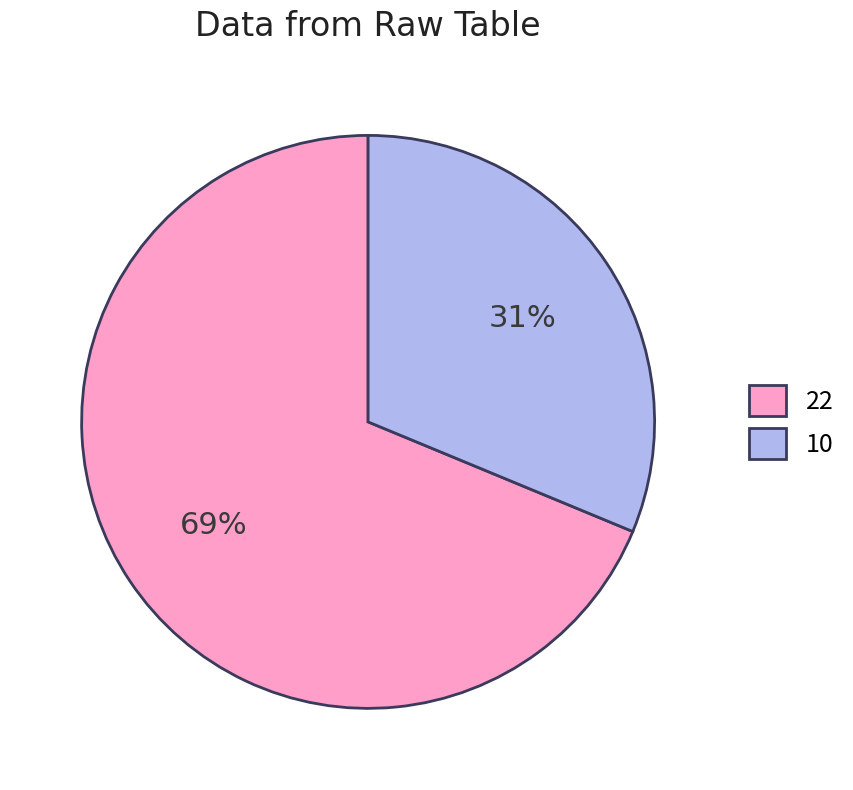

What is the ratio of the value at 22 to the value at 10?

2.2